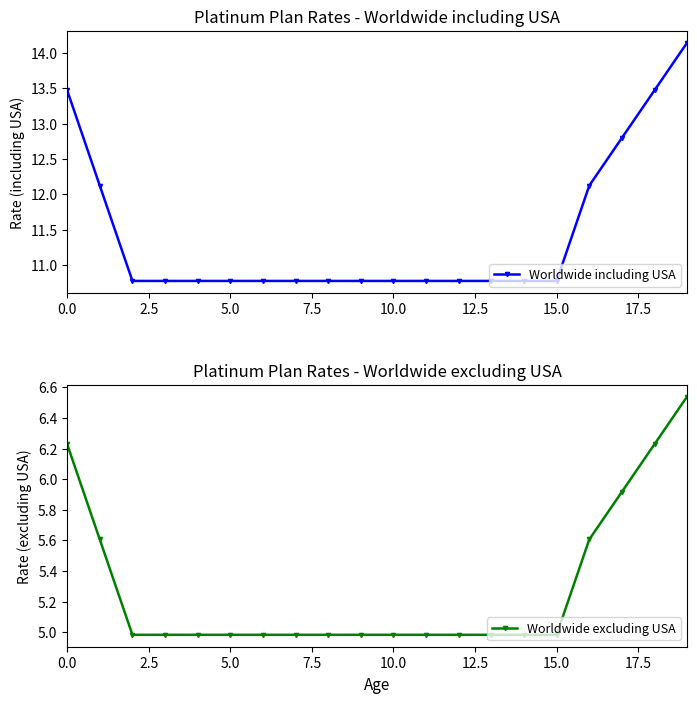

The Worldwide excluding USA series shows 5.0 at 15.0. True or false?

True